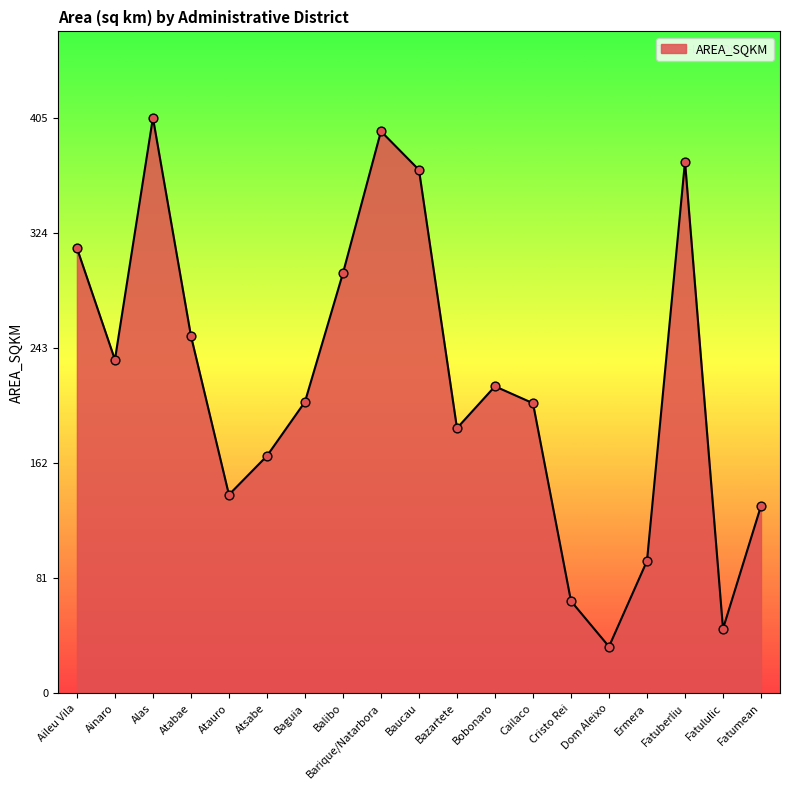

Between Atauro and Aileu Vila, which is larger?

Aileu Vila